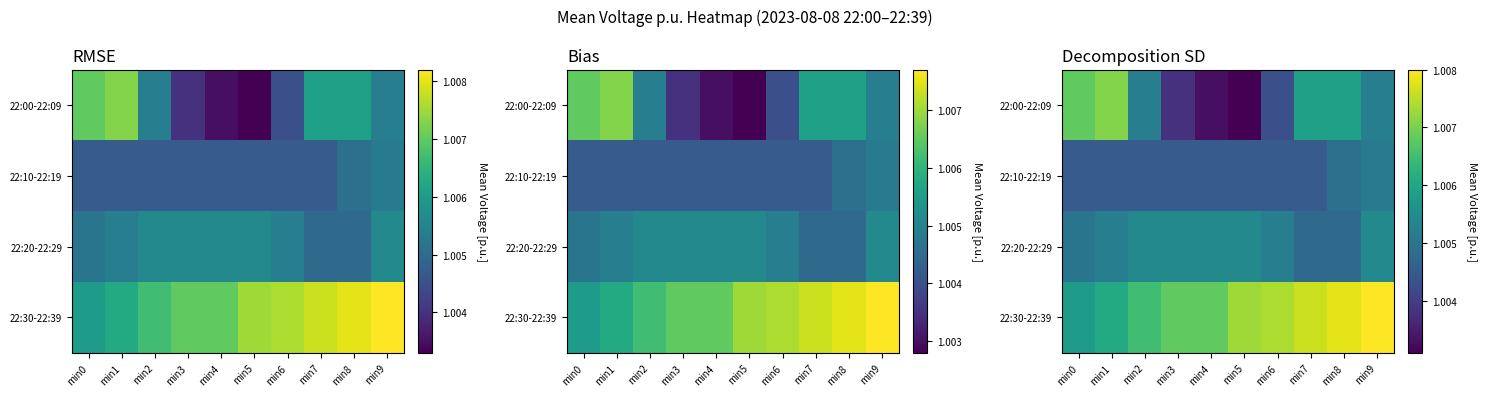

What is the total value across all series at min8?

4.0